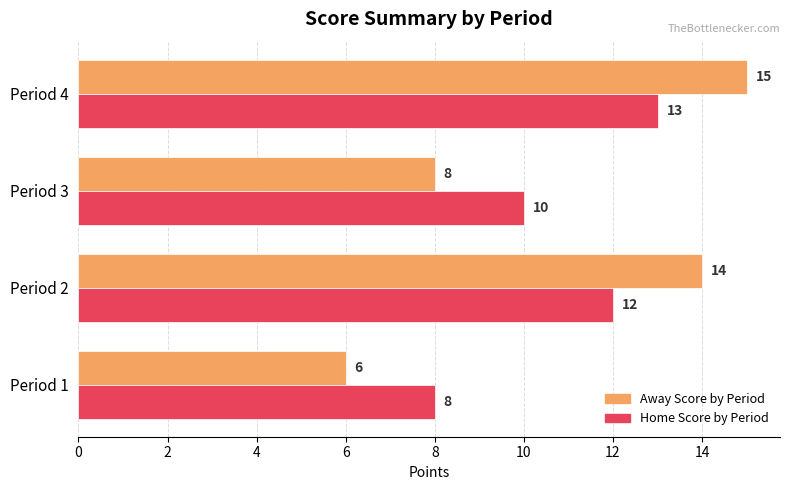

What is the average value of the Away Score by Period series?

11